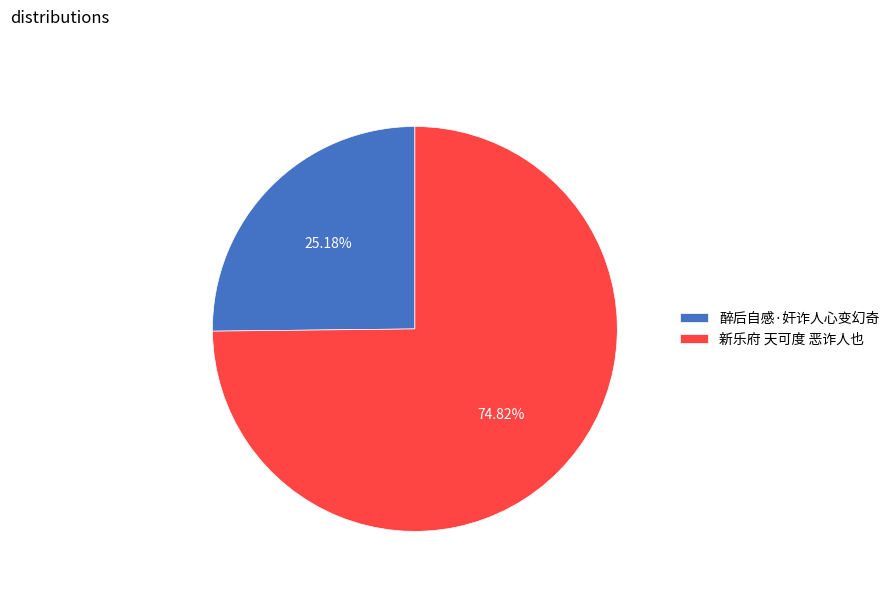

To the nearest percent, what percentage of the pie is 醉后自感·奸诈人心变幻奇?

25%